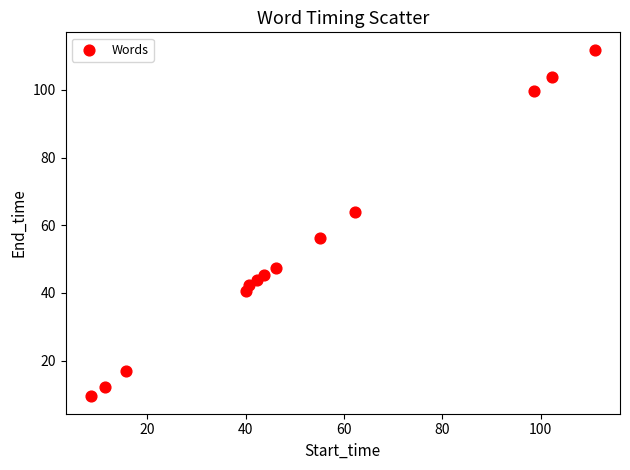

What is the range of X values (max minus min)?

102.5